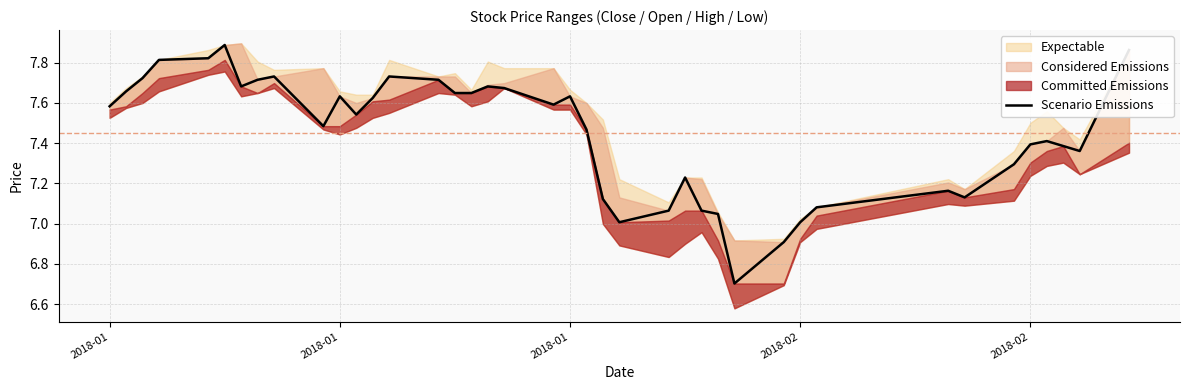

True or false: the data shows 11.7 at 31.

False